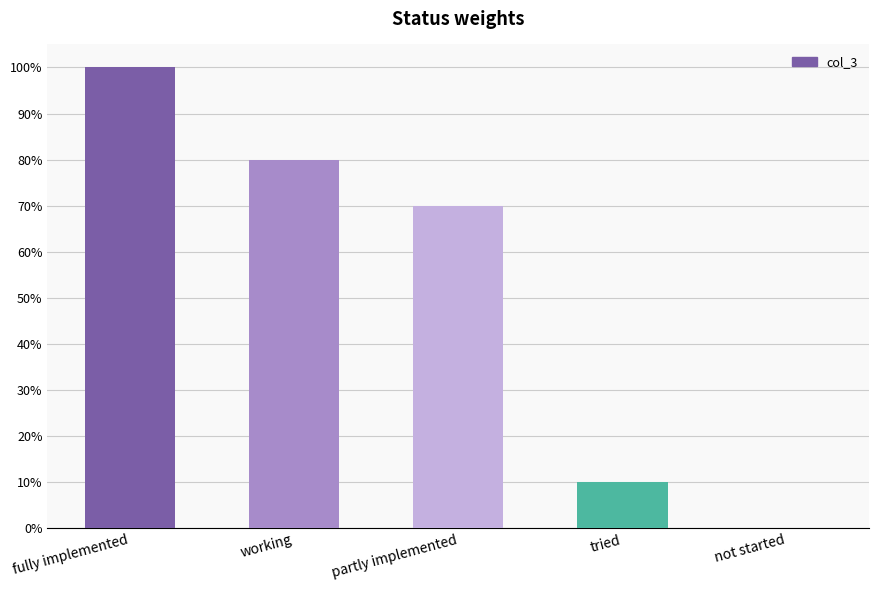

Are the bars horizontal?

No